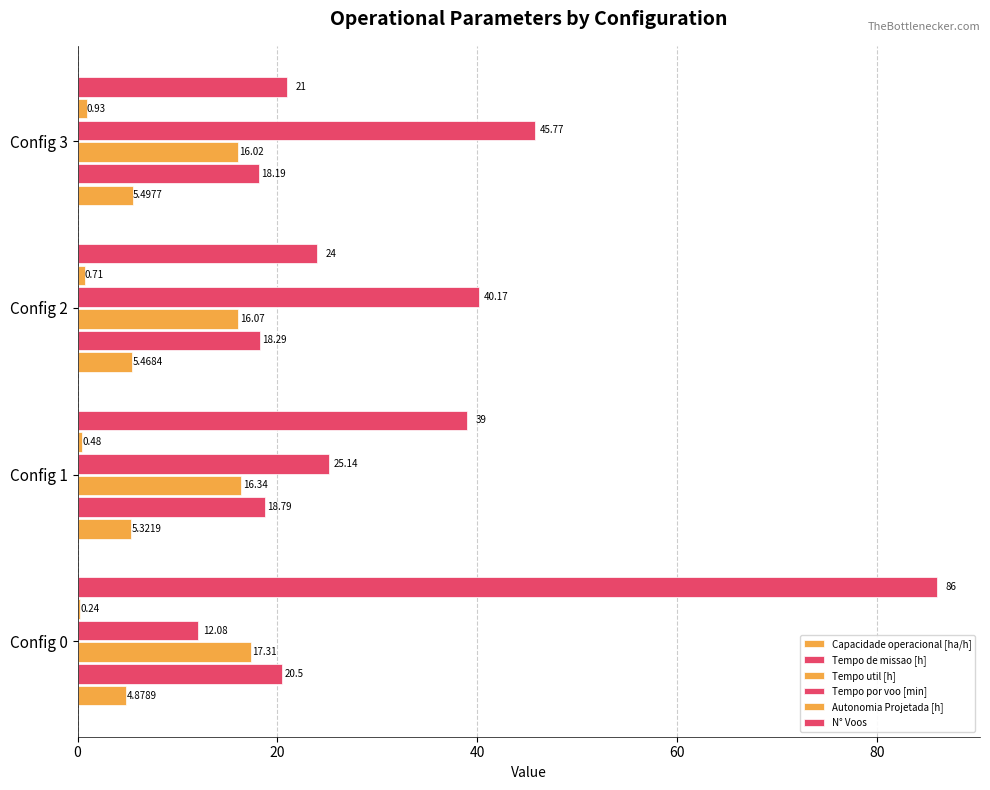

What is the value of the Tempo de missao [h] bar at the 4th from the left?

18.2